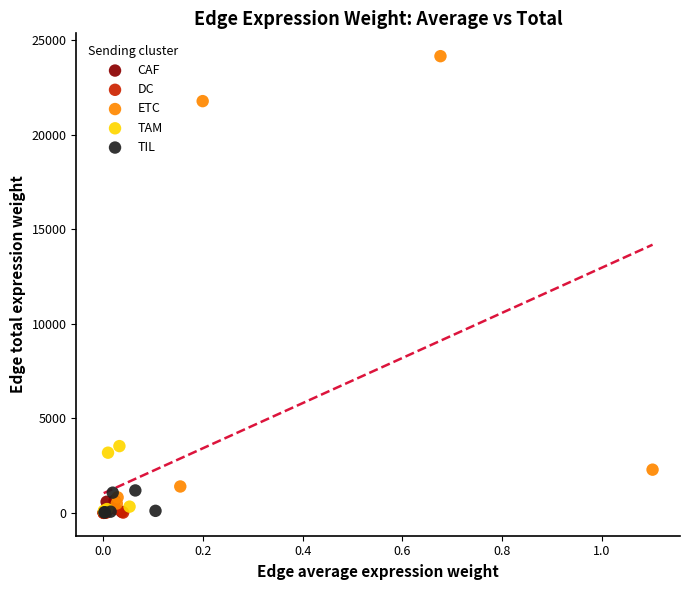

Which series has the widest spread of Y values?

ETC